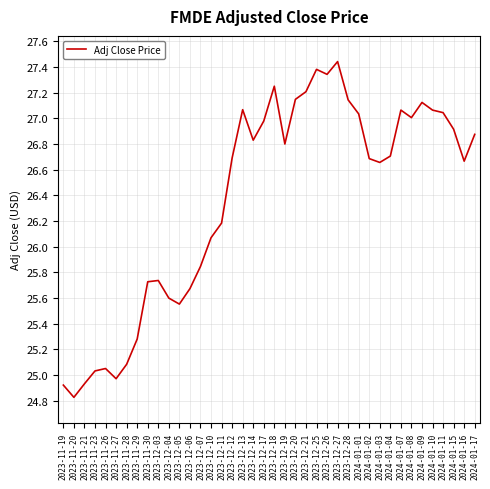

What is the minimum value shown in the chart?

24.8